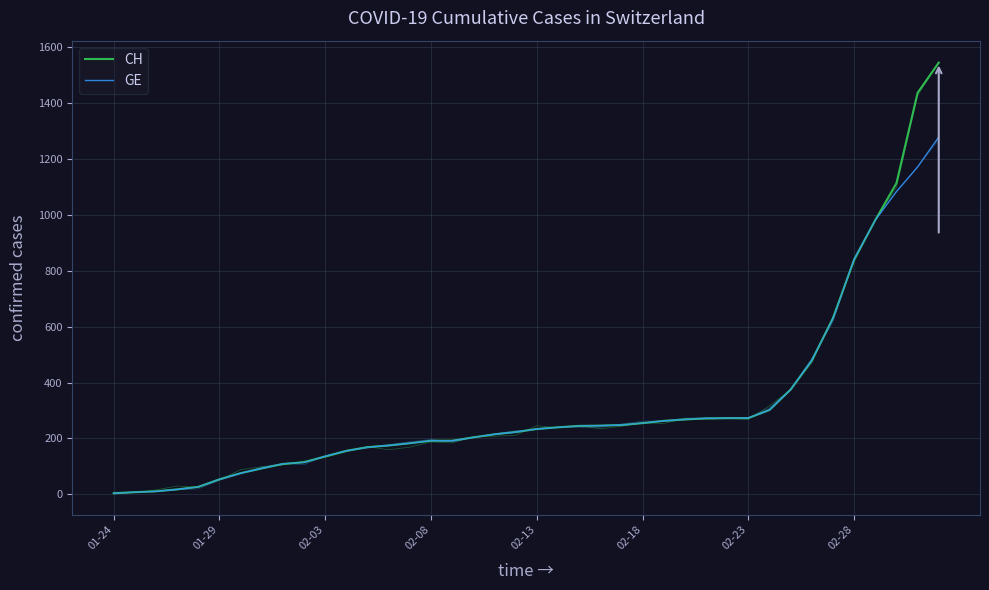

How many categories are shown in the chart?

40